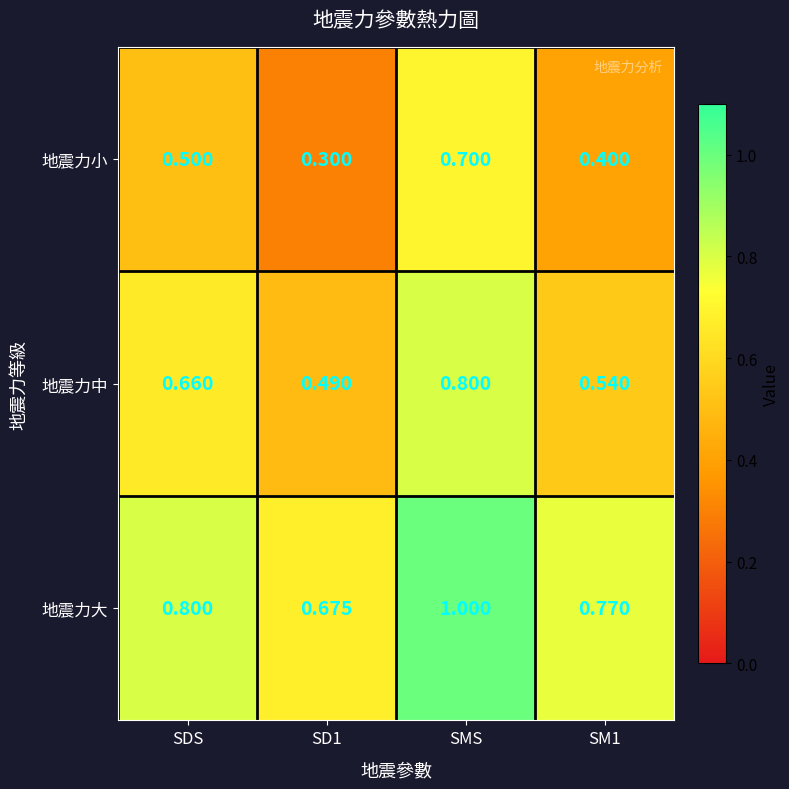

At which category is the sum across all series the highest?

SMS